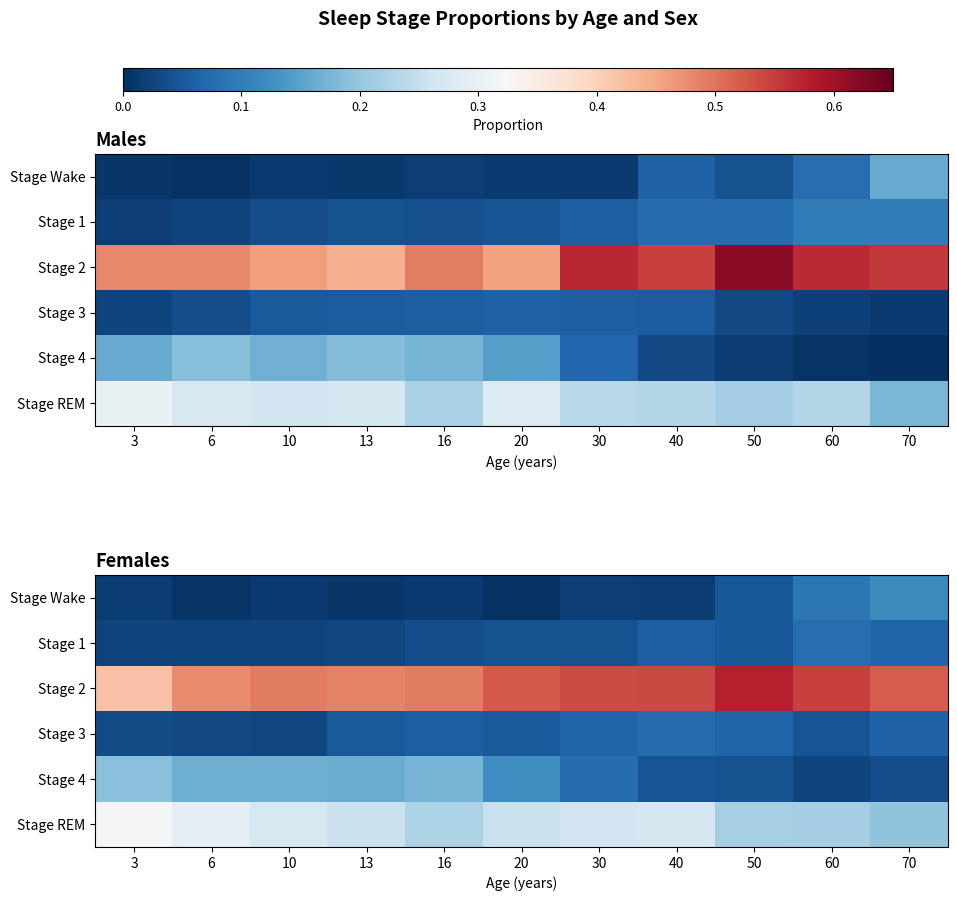

What is the sum of the Stage REM values at 70 and 60?

0.4